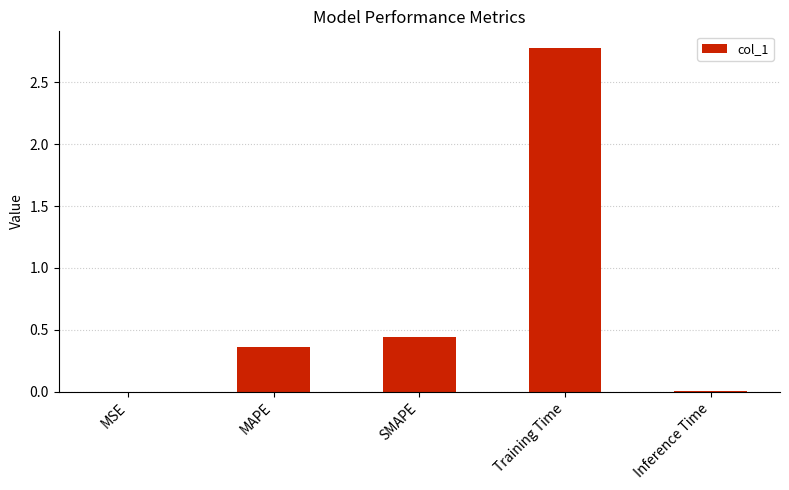

Between MSE and MAPE, which is larger?

MAPE